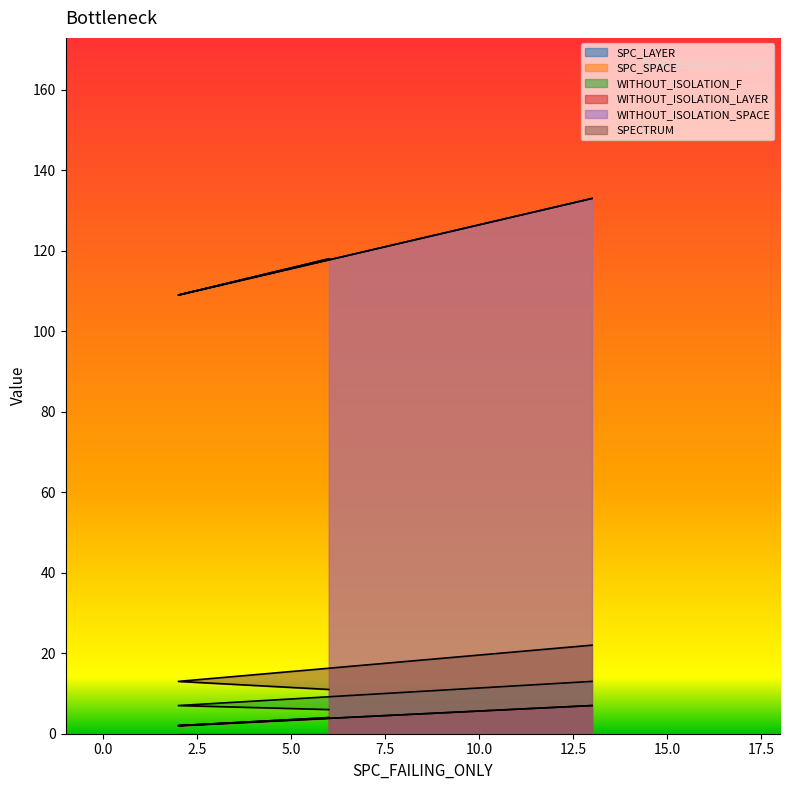

Is it true that WITHOUT_ISOLATION_SPACE equals 227 at Forward.EmailSystem.Client.ROR_1?

False